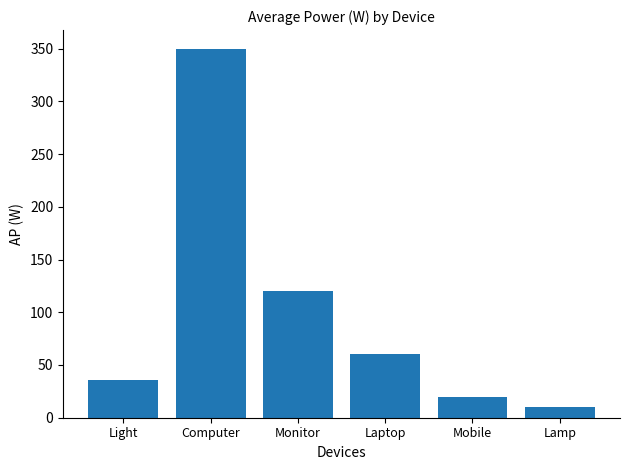

What is the difference between the maximum and minimum values?

340